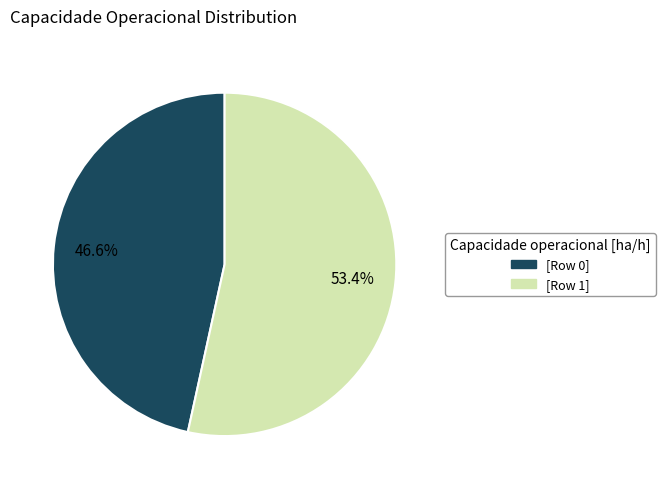

What portion of the pie excludes [Row 1]?

46.6%